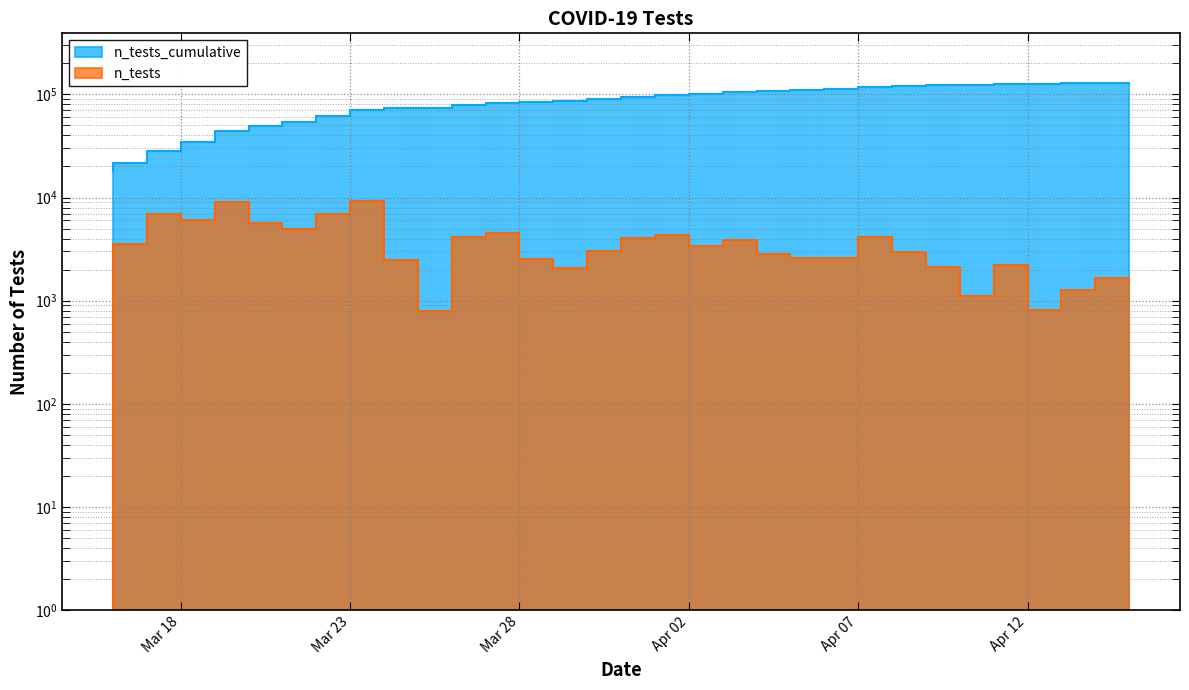

True or false: n_tests and n_tests_cumulative intersect in this chart.

False